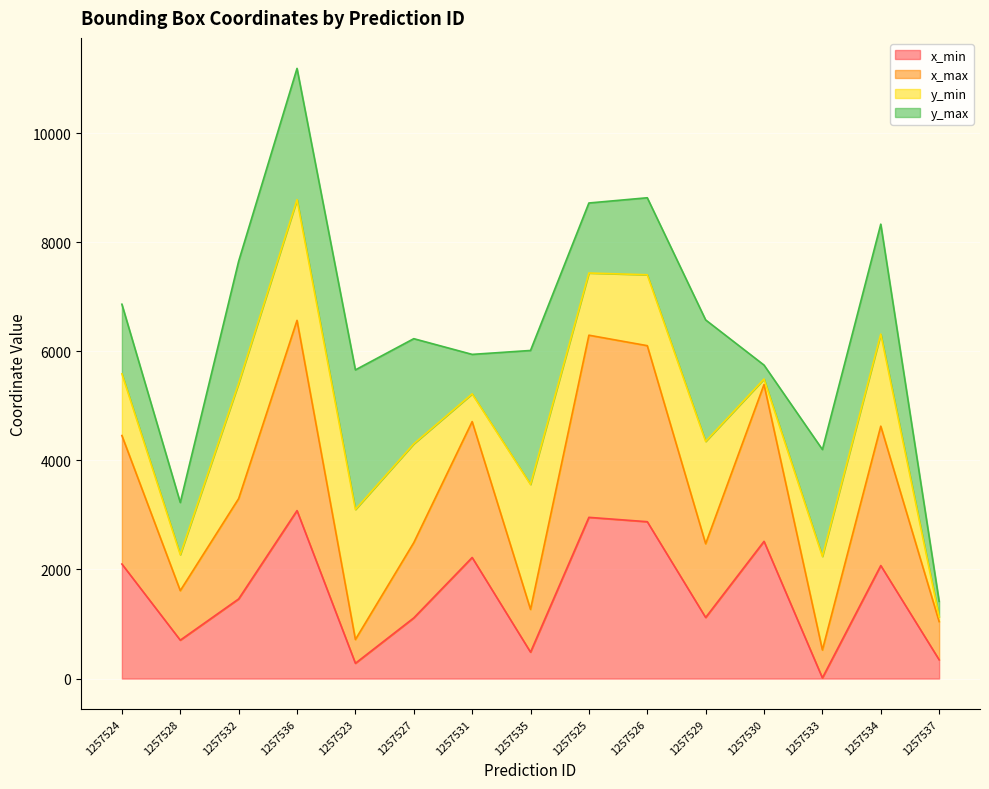

What is the label of the 14th point from the right?

1257528